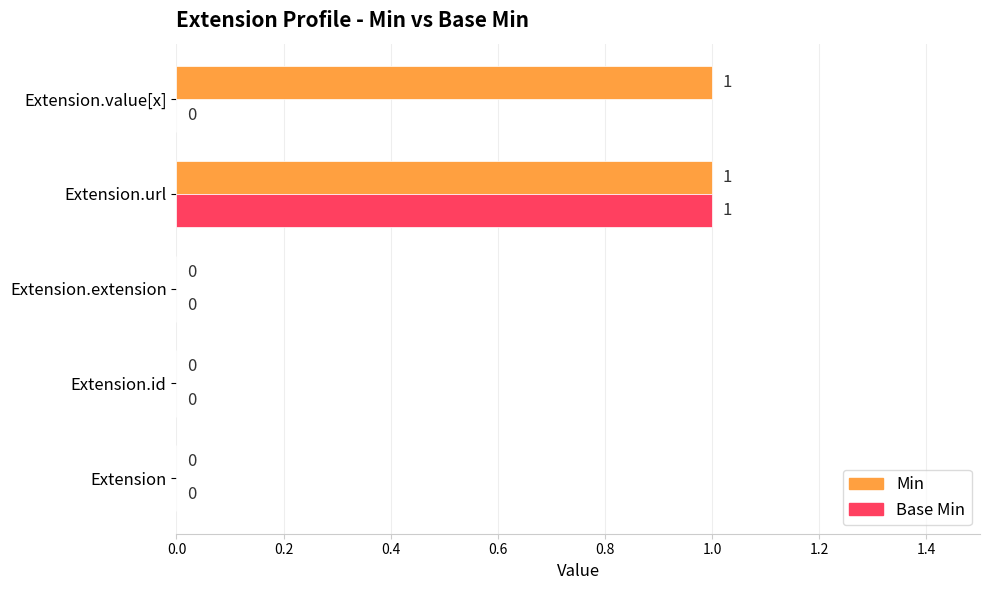

Which series has the largest total across all categories?

Min